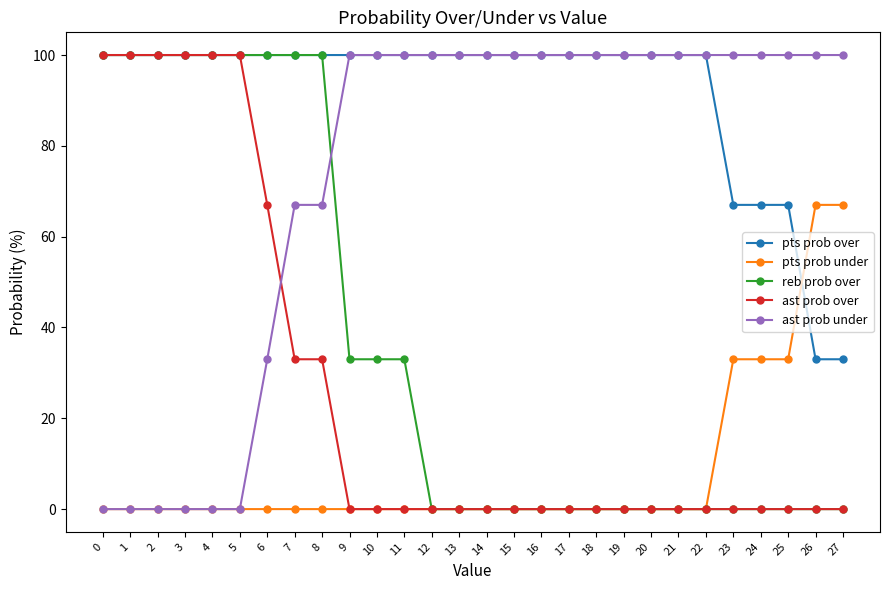

How many distinct data groups are displayed?

5